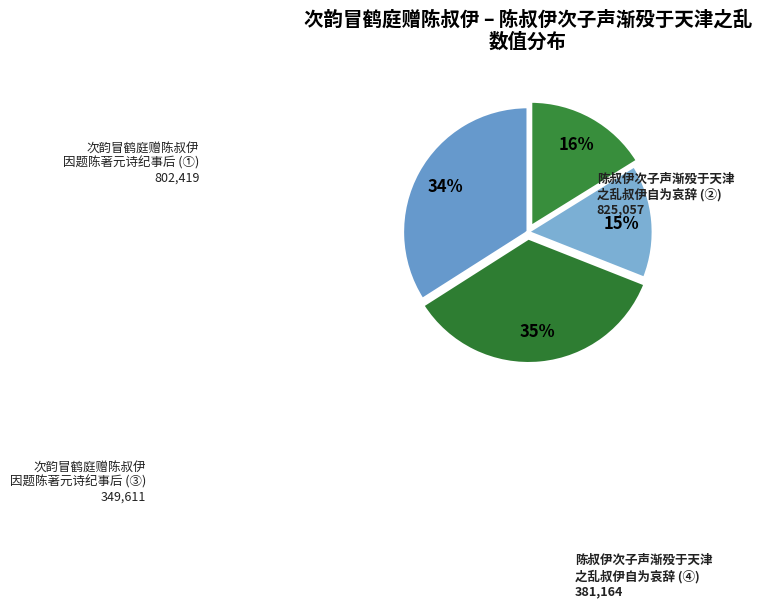

Is there a majority slice in this chart?

No